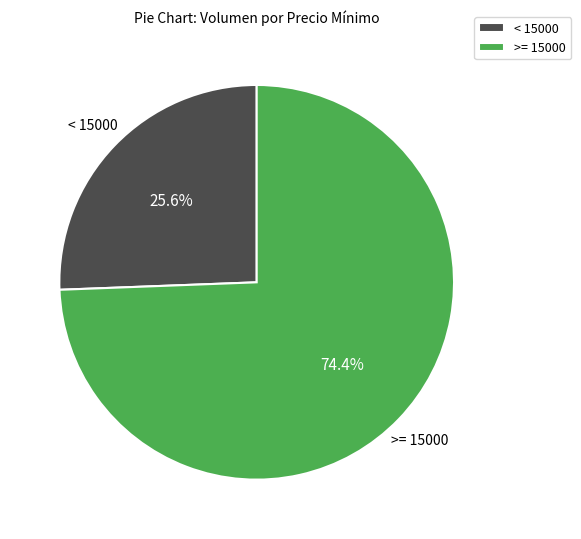

Rank the categories by value from lowest to highest.

< 15000, >= 15000